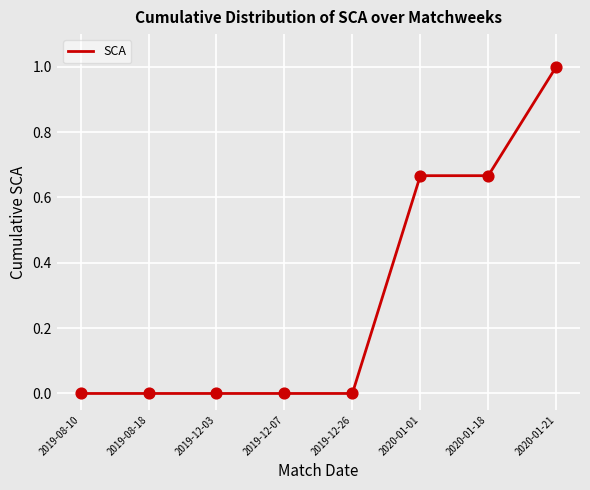

Which has a higher value, 2020-01-01 or 2019-08-10?

2020-01-01